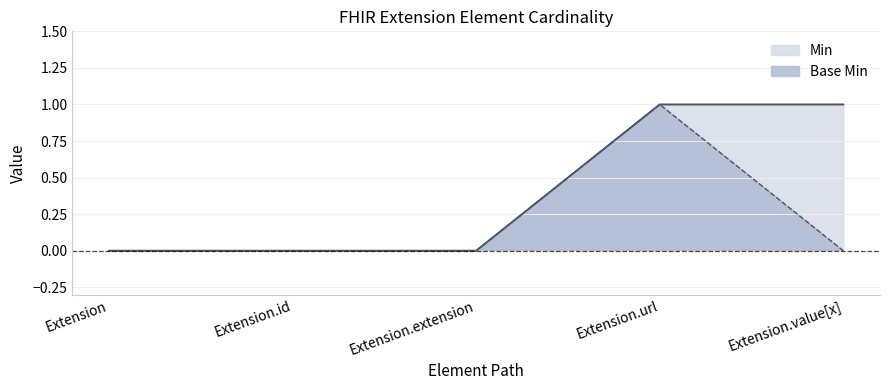

What is the approximate value of Min at Extension.value[x]?

1